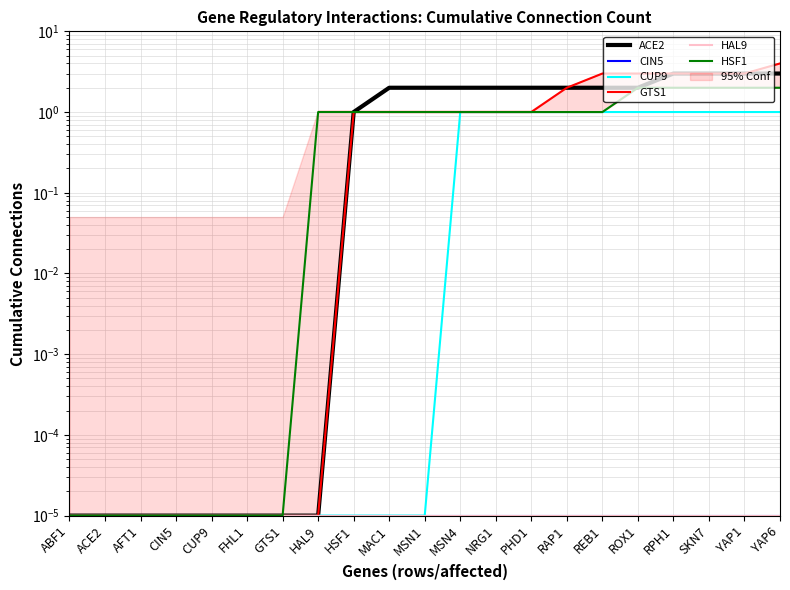

How many data points does each series have?

21